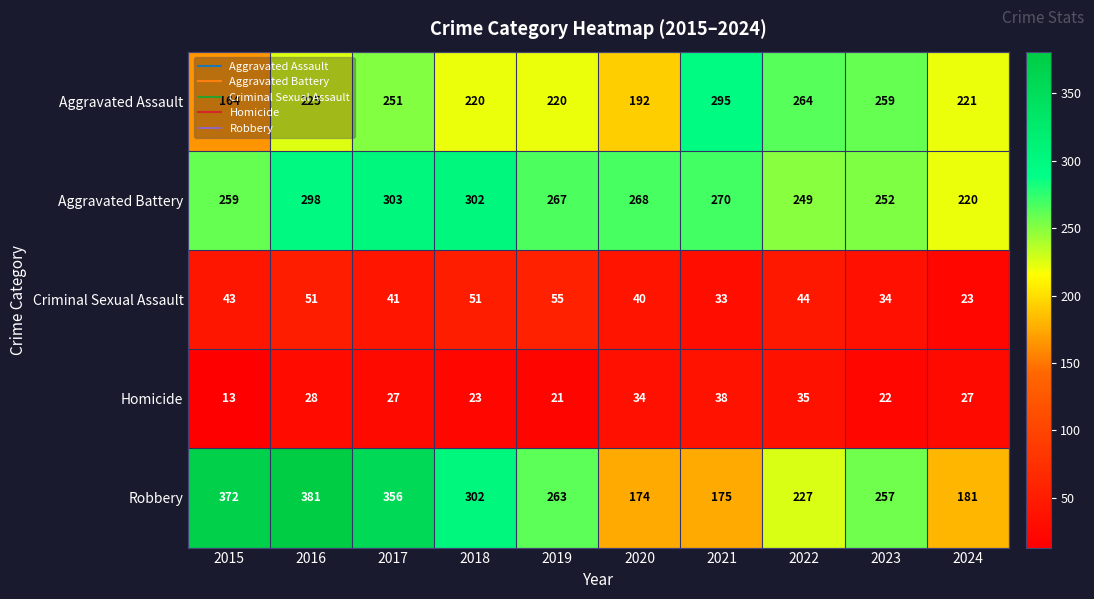

Which category has the lowest value across all series?

2015